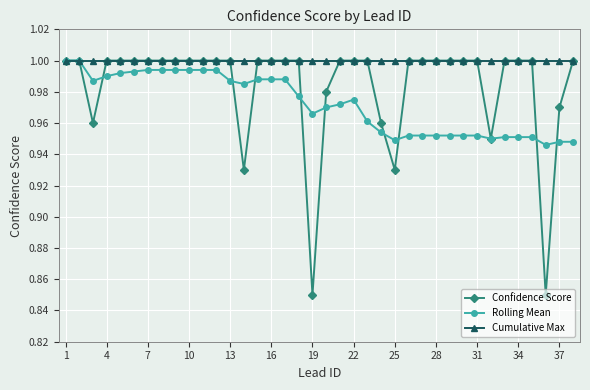

Which series has the widest spread of values?

Confidence Score